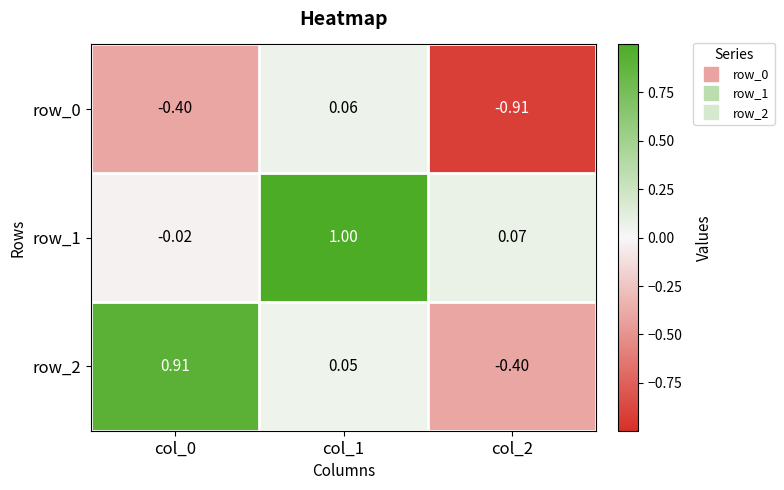

Which series has the largest total across all categories?

row_1